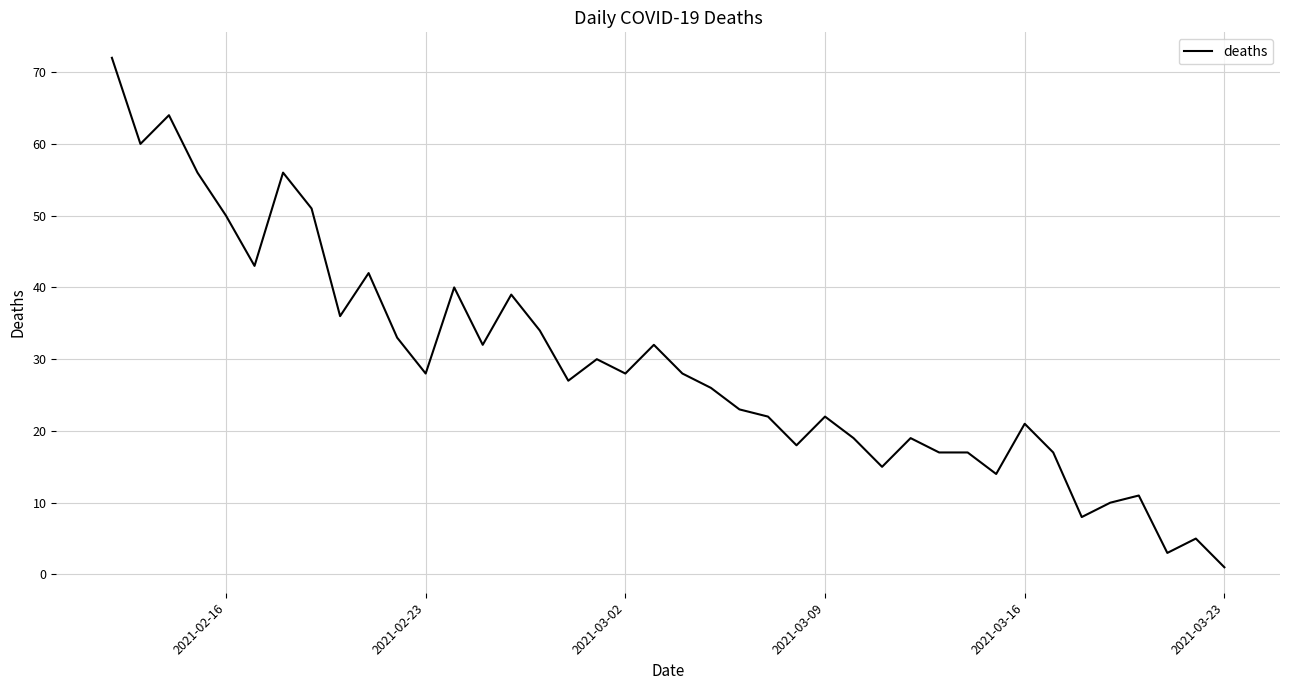

Reading left to right, what are all the values shown in this chart?

72	60	64	56	50	43	56	51	36	42	33	28	40	32	39	34	27	30	28	32	28	26	23	22	18	22	19	15	19	17	17	14	21	17	8	10	11	3	5	1